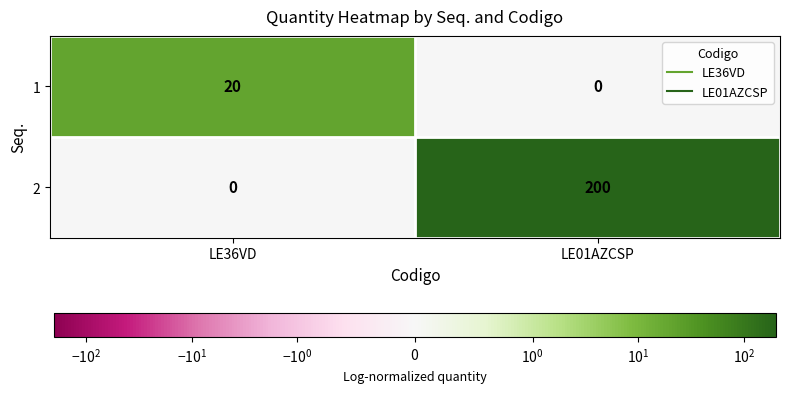

True or false: 1 has a value of 20 at LE36VD.

True